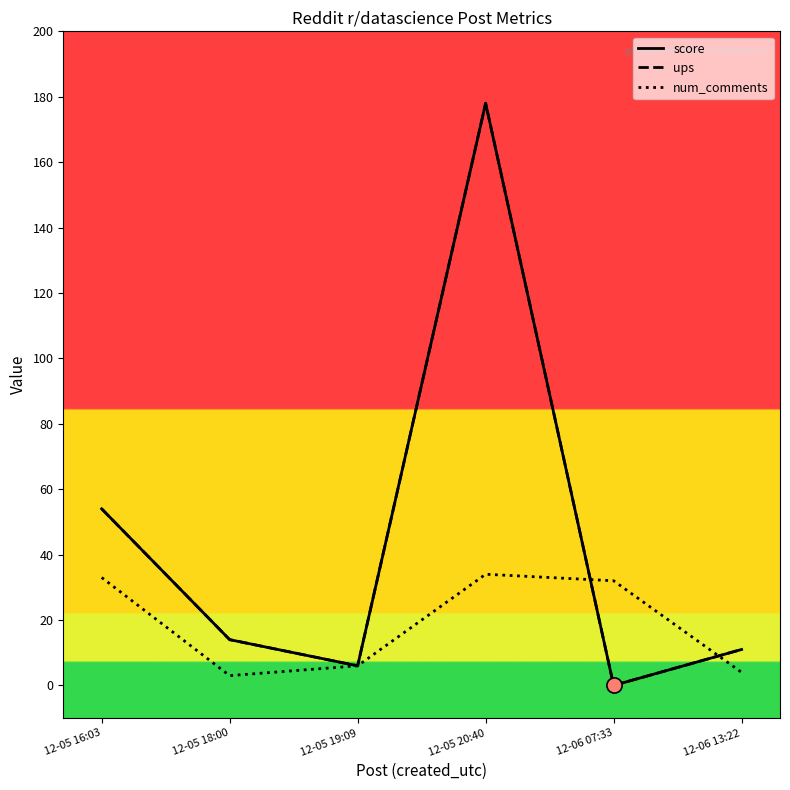

At which category is the sum across all series the highest?

12-05 20:40